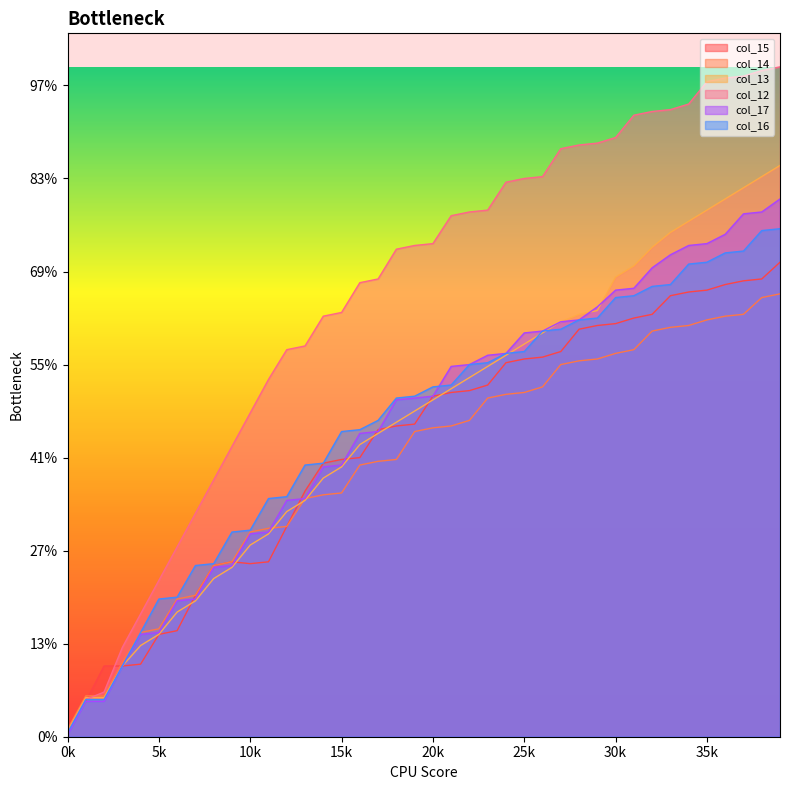

What is the sum of the col_15 values at 2 and 11?

132